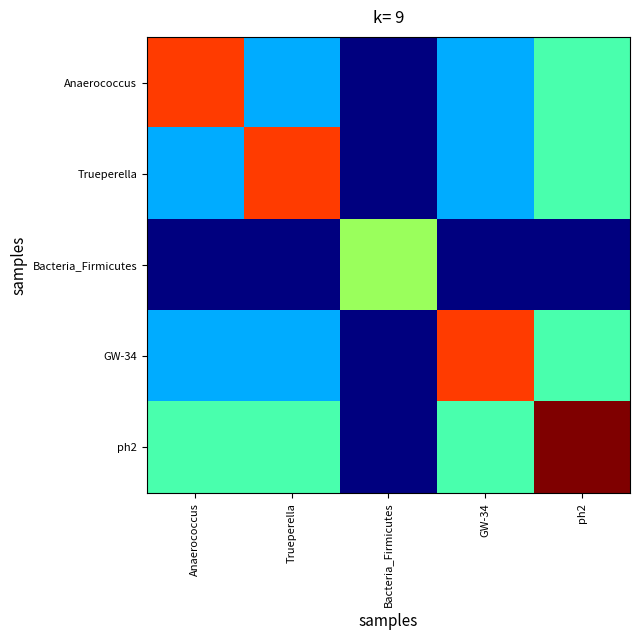

Reading right to left, extract all data points from this chart.

Anaerococcus: ph2=0.8	GW-34=0.8	Bacteria_Firmicutes=0.7	Trueperella=0.8	Anaerococcus=0.8
Trueperella: ph2=0.8	GW-34=0.8	Bacteria_Firmicutes=0.7	Trueperella=0.8	Anaerococcus=0.8
Bacteria_Firmicutes: ph2=0.7	GW-34=0.7	Bacteria_Firmicutes=0.8	Trueperella=0.7	Anaerococcus=0.7
GW-34: ph2=0.8	GW-34=0.8	Bacteria_Firmicutes=0.7	Trueperella=0.8	Anaerococcus=0.8
ph2: ph2=0.8	GW-34=0.8	Bacteria_Firmicutes=0.7	Trueperella=0.8	Anaerococcus=0.8